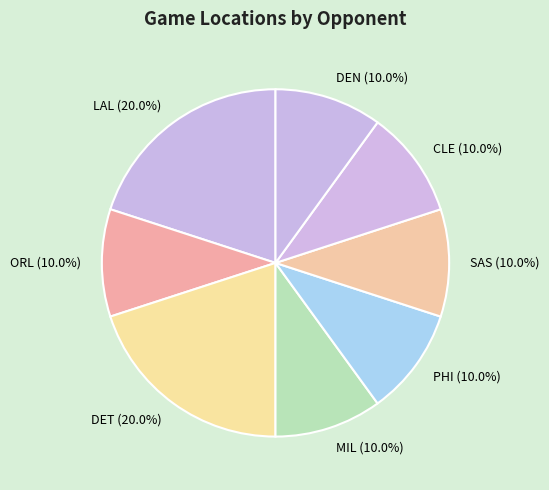

Does MIL represent more than half of the total?

No